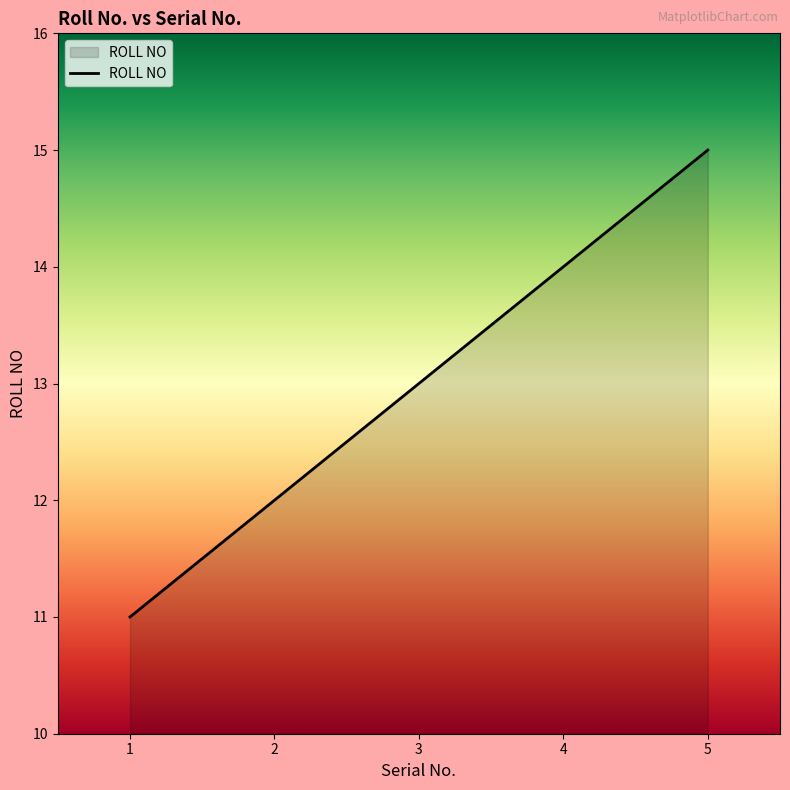

The chart shows a value of 4 at 3. True or false?

False